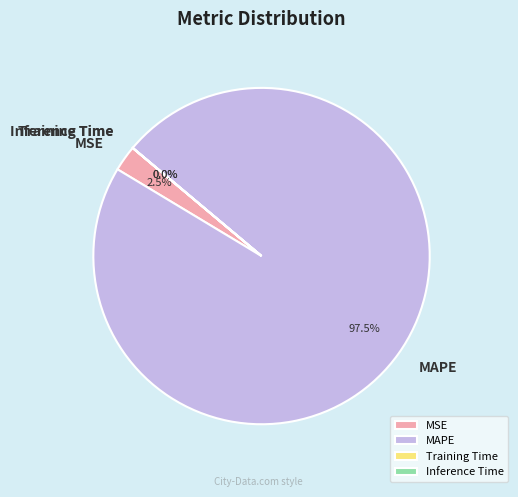

Is MAPE the majority of the pie?

Yes